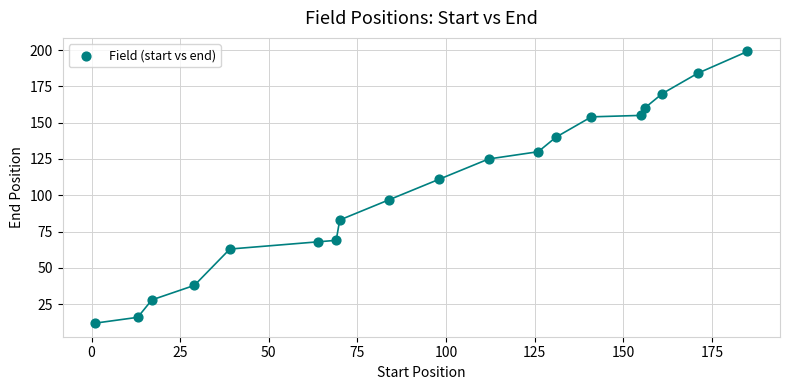

What is the range of X values (max minus min)?

184